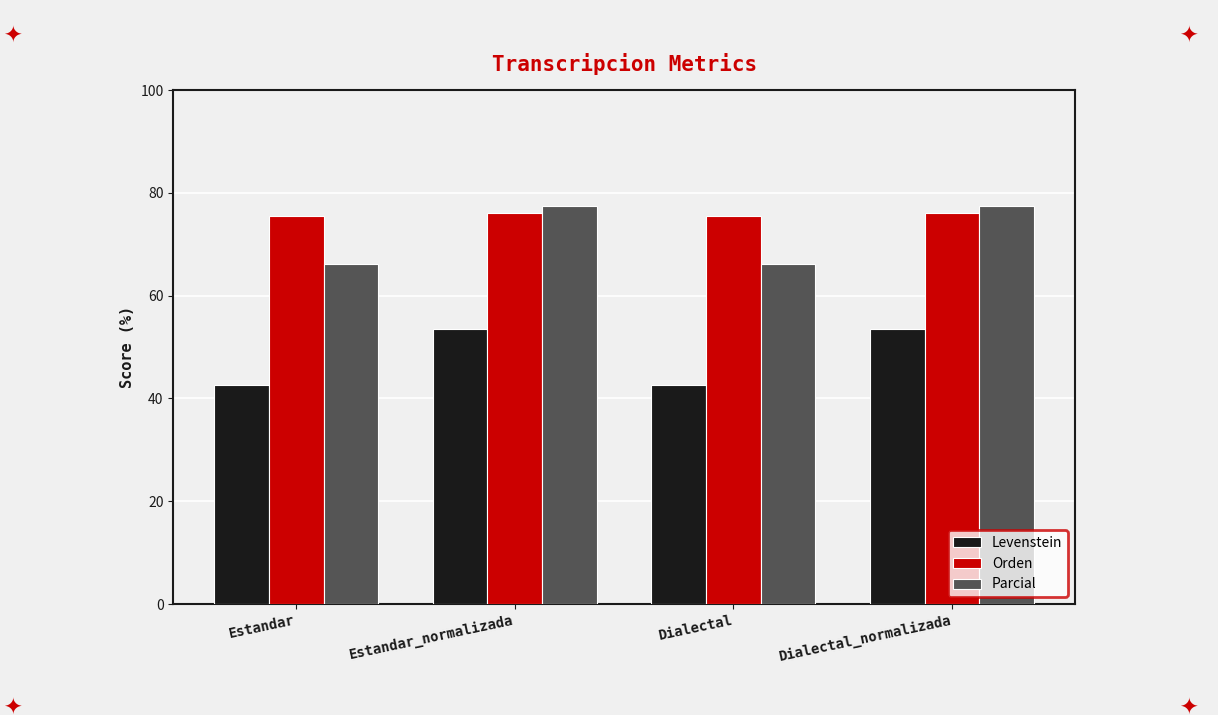

Reading left to right, transcribe all the data shown in this chart.

Levenstein: 42.5	53.5	42.5	53.5
Orden: 75.5	76.0	75.5	76.0
Parcial: 66.2	77.4	66.2	77.4